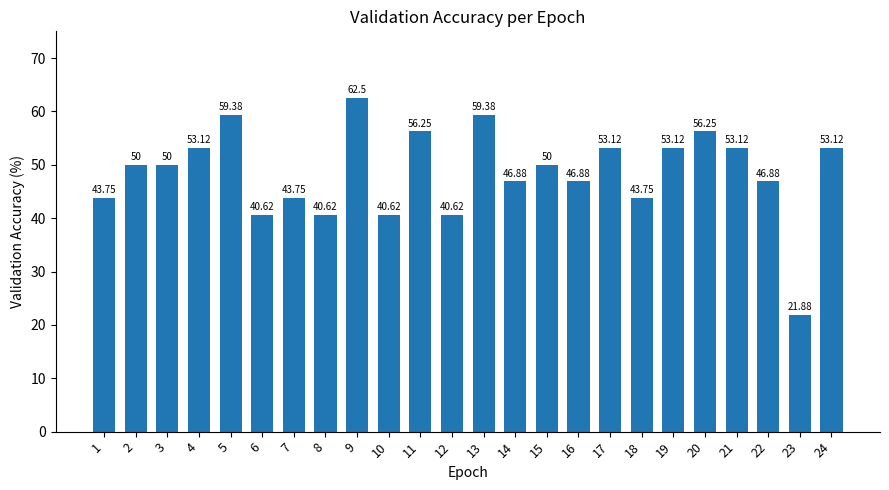

Which label corresponds to the largest value in the chart?

9